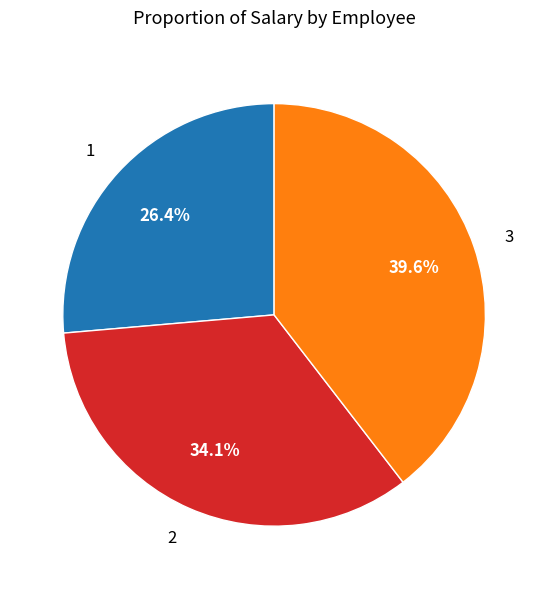

The 1 slice represents 14% of the pie. True or false?

False